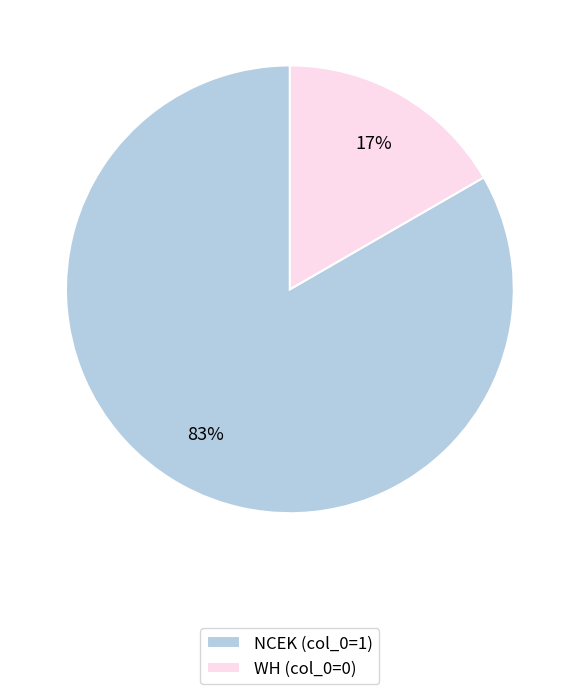

Which category has the smallest portion of the pie?

WH (col_0=0)